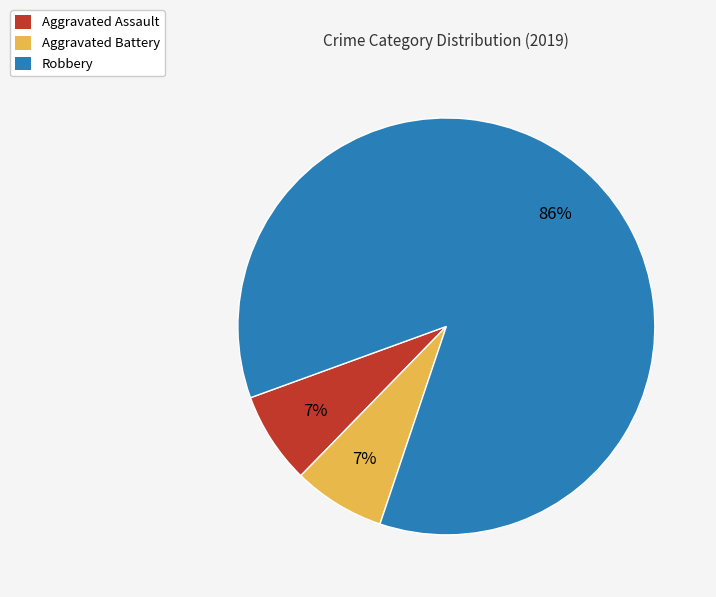

Do Robbery and Aggravated Battery together represent more than half of the pie?

Yes